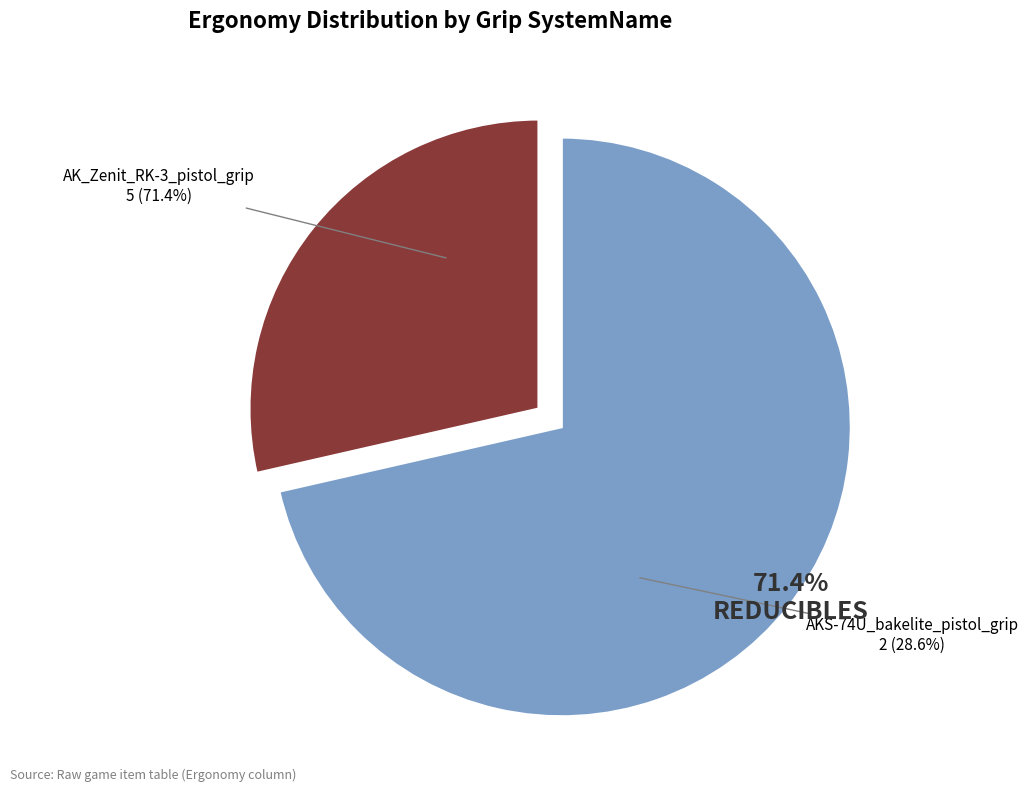

To the nearest percent, what percentage of the pie is AK_Zenit_RK-3_pistol_grip?

71%